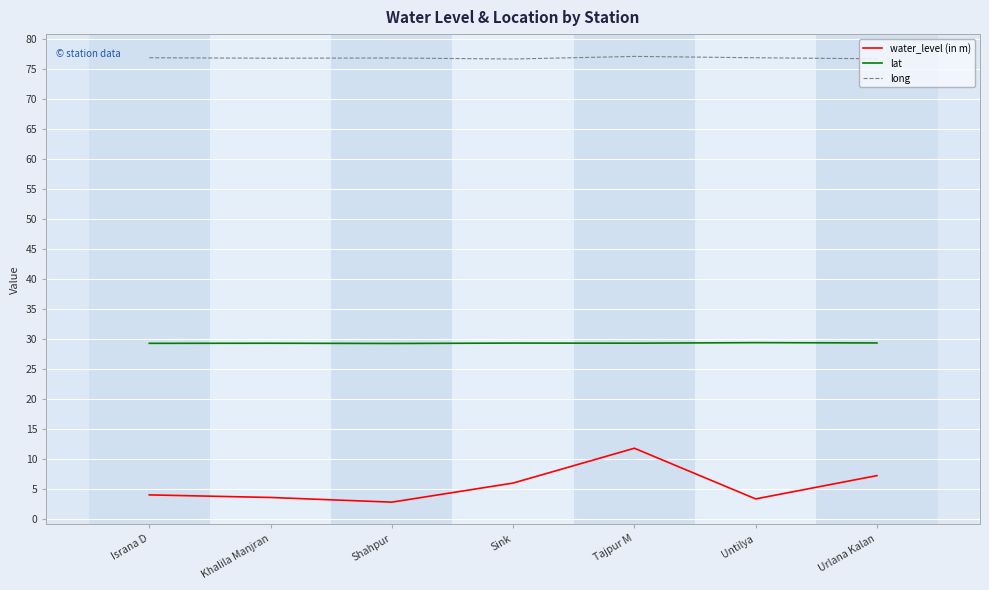

Rank the series by their maximum value, from highest to lowest.

long, lat, water_level (in m)